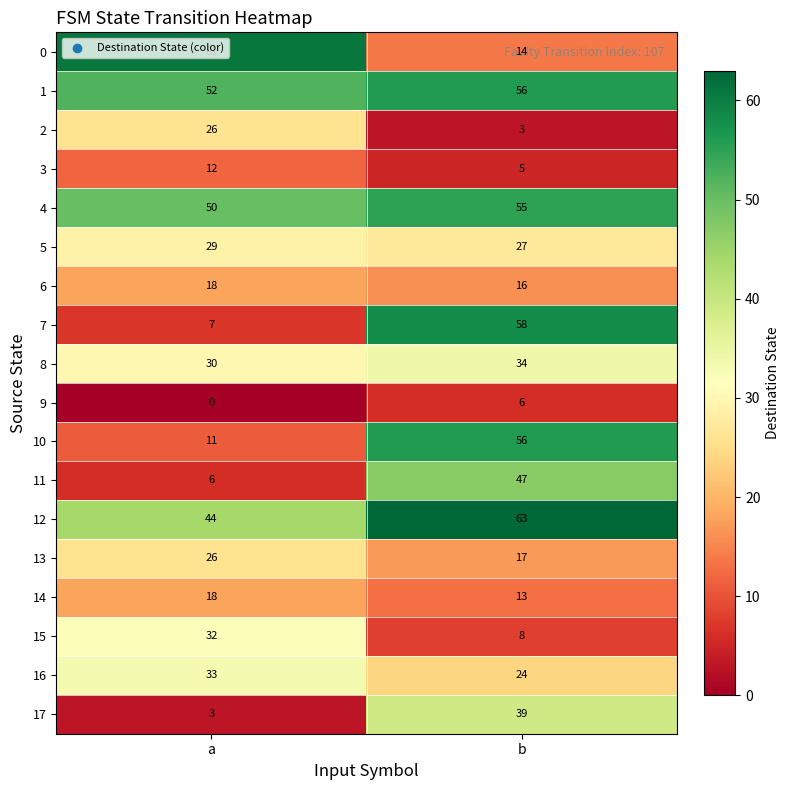

True or false: 9 has a value of 3 at b.

False